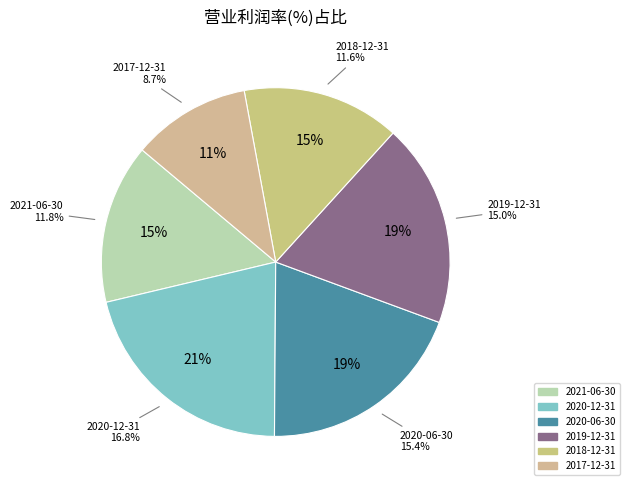

Does 2020-06-30 represent more than half of the total?

No